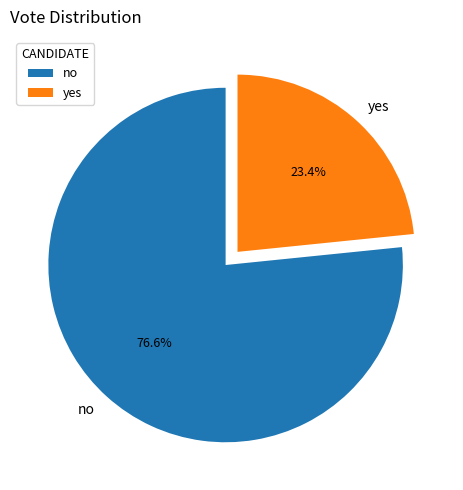

True or false: yes accounts for 37% of the total.

False